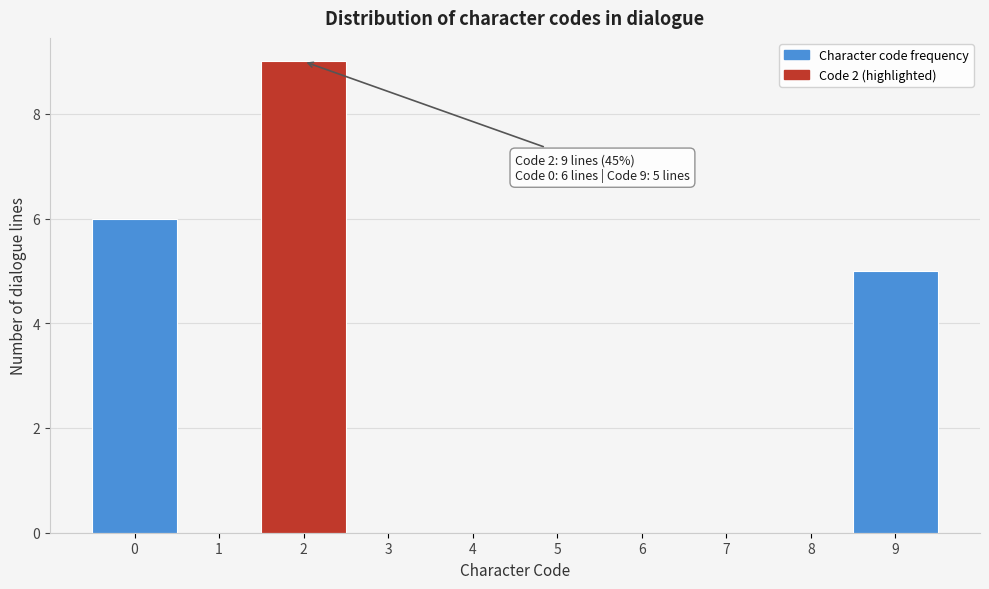

Reading left to right, what are all the values shown in this chart?

0=6	1=0	2=9	3=0	4=0	5=0	6=0	7=0	8=0	9=5